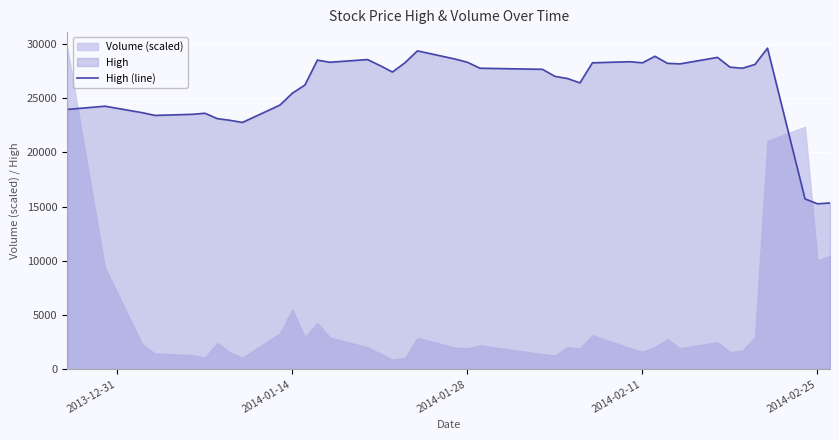

How many values exceed 27750?

18